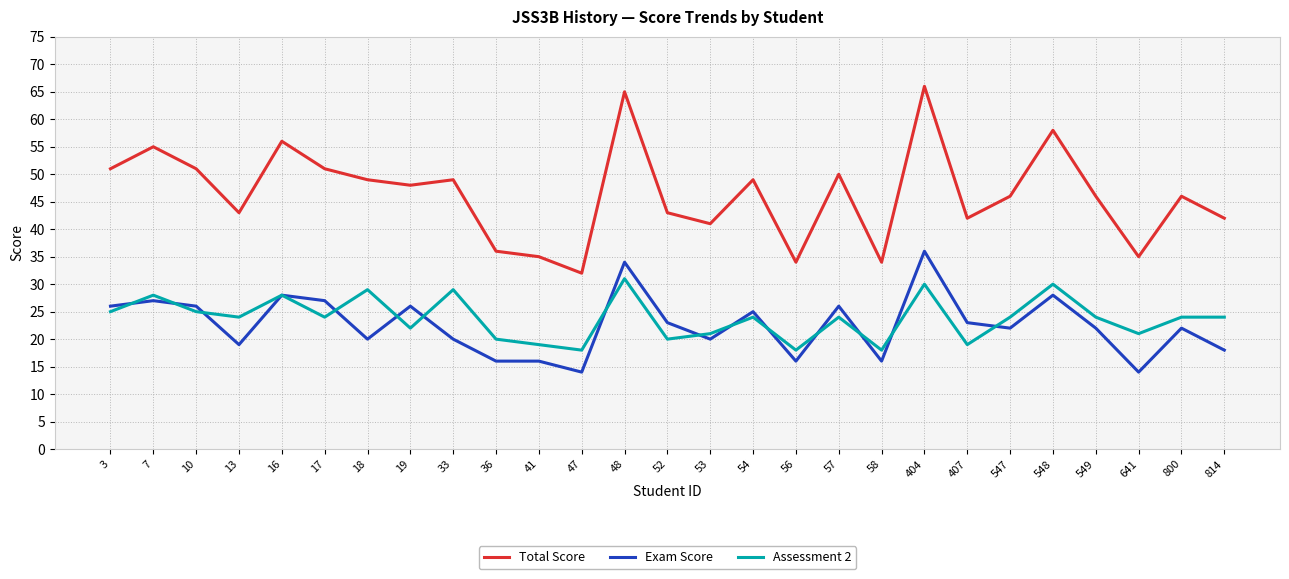

True or false: Total Score and Exam Score intersect in this chart.

False